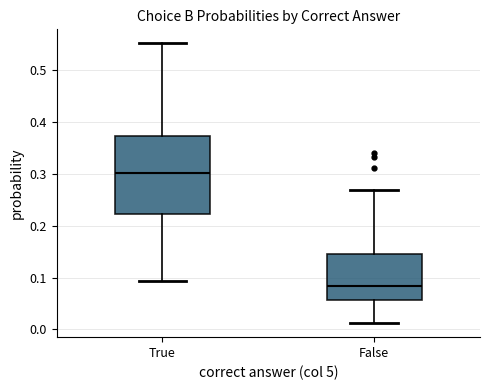

Where is the lower edge of the box for True on the y-axis? The values are not printed on the chart, so give them approximately, as read against the axis.

0.22